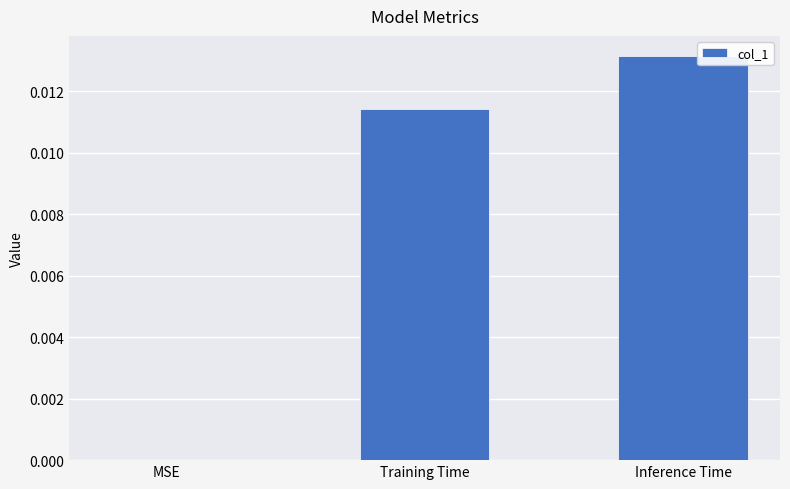

At which category does the chart reach its peak across all series?

Inference Time